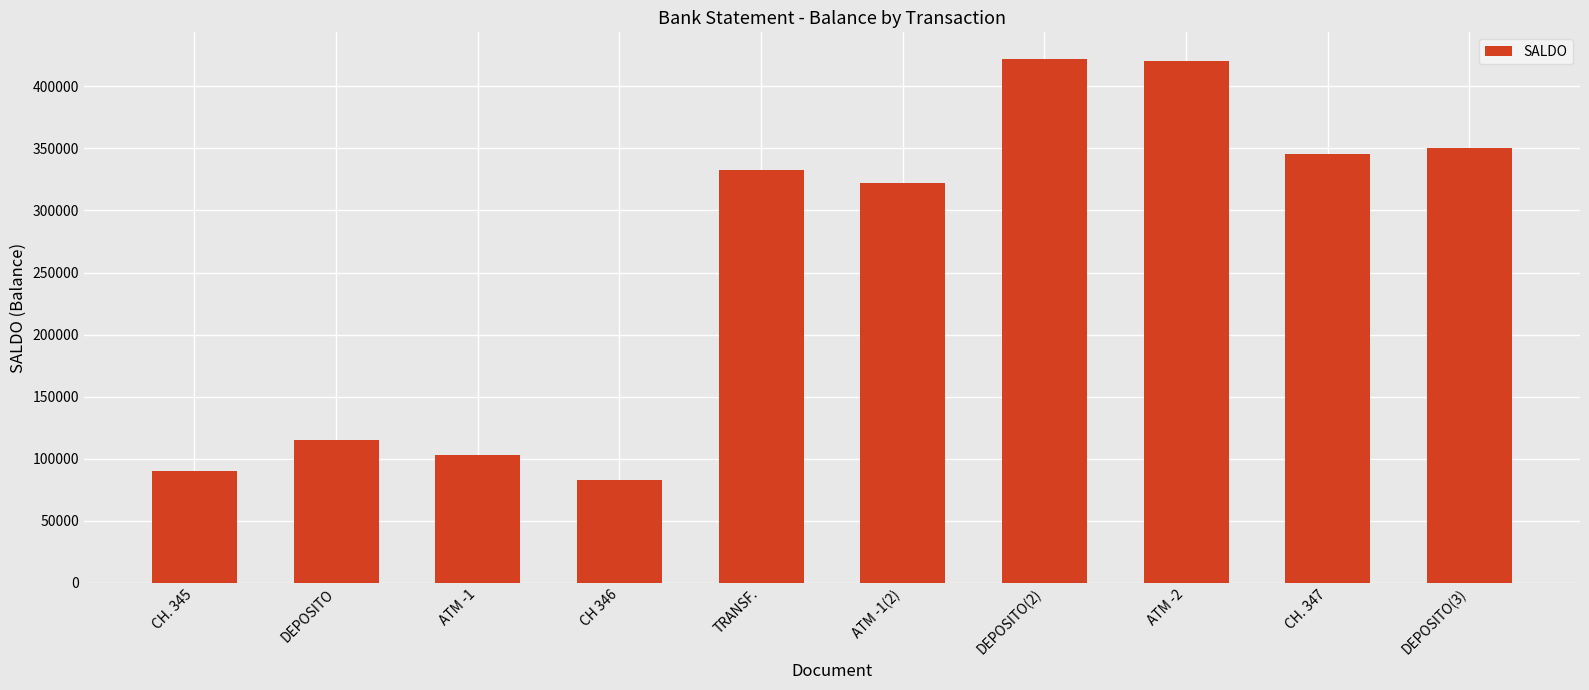

Reading right to left, list all the values displayed in this chart.

DEPOSITO(3)=350500	CH. 347=345500	ATM -2=420500	DEPOSITO(2)=422500	ATM -1(2)=322500	TRANSF.=332500	CH 346=82500	ATM -1=102500	DEPOSITO=115000	CH. 345=90000